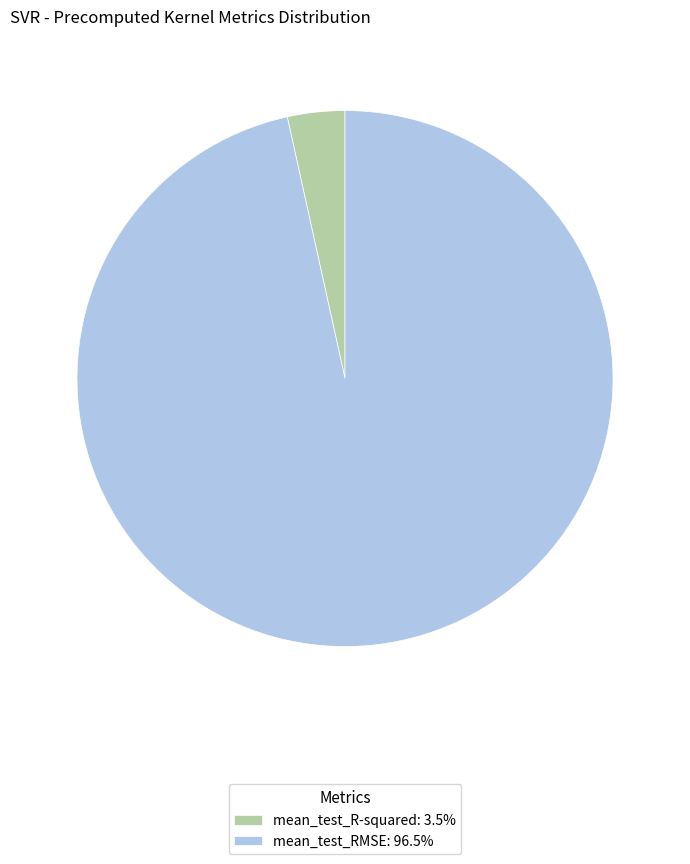

Combined, do mean_test_RMSE: 96.5% and mean_test_R-squared: 3.5% account for over 50%?

Yes